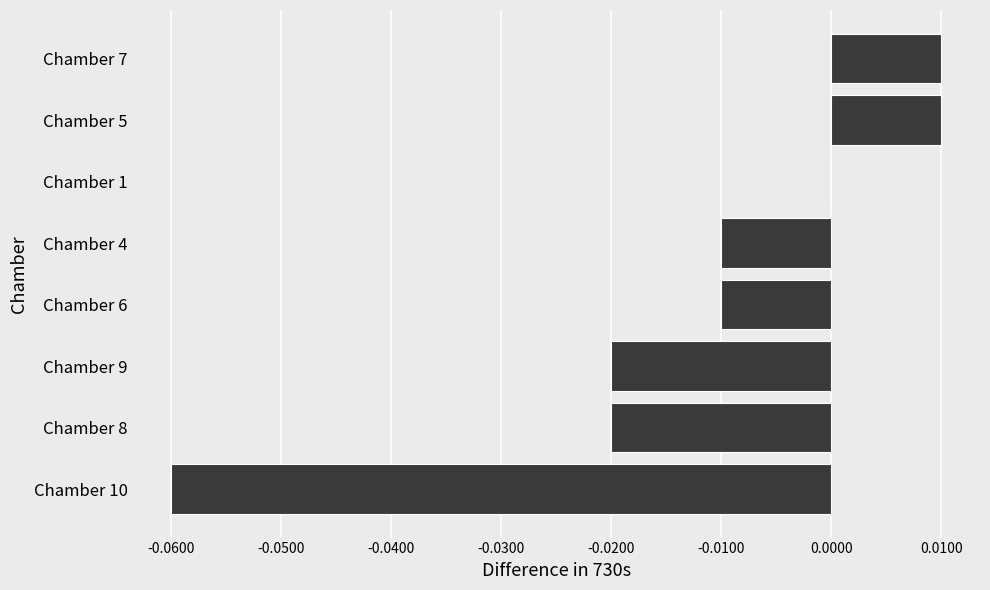

Is it true that the value at Chamber 1 is 0.0?

True